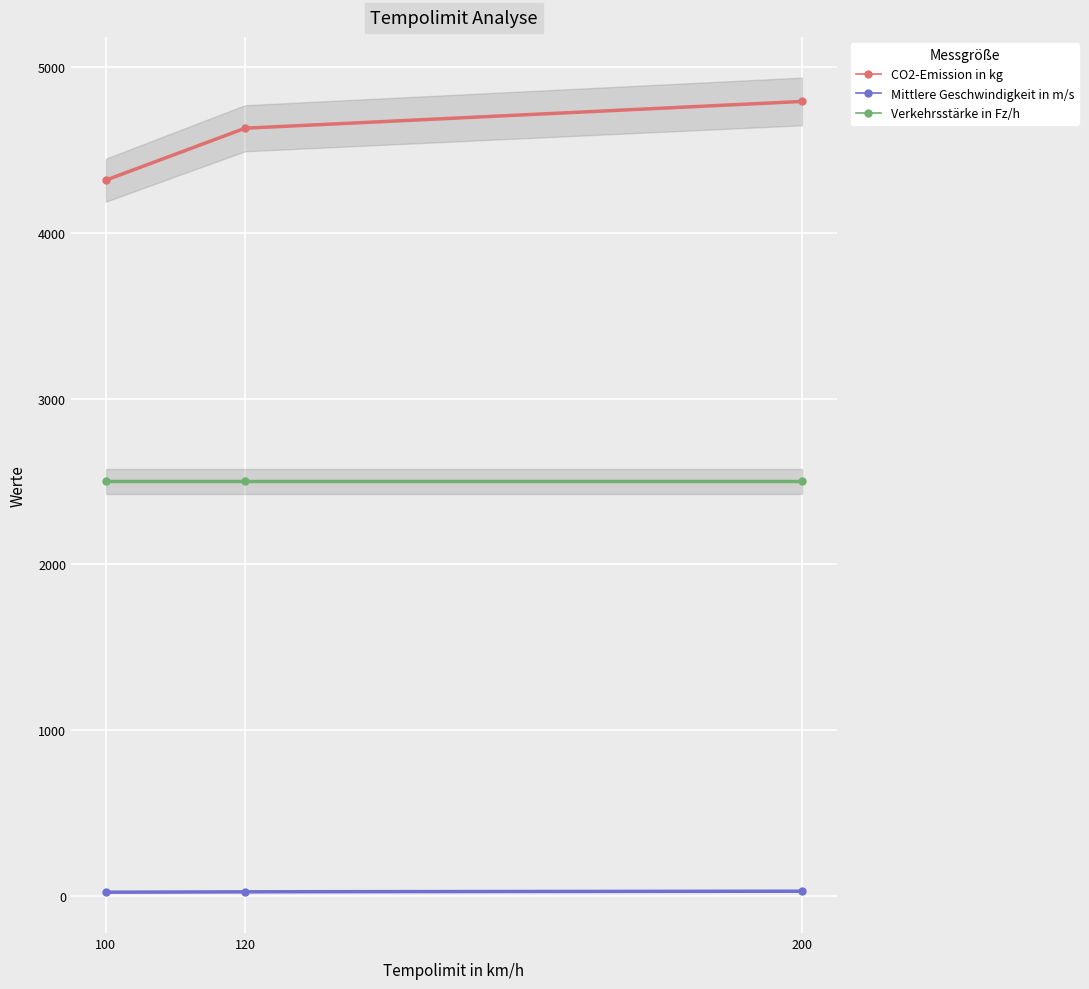

List the labels in order of CO2-Emission in kg value, smallest first.

100, 120, 200